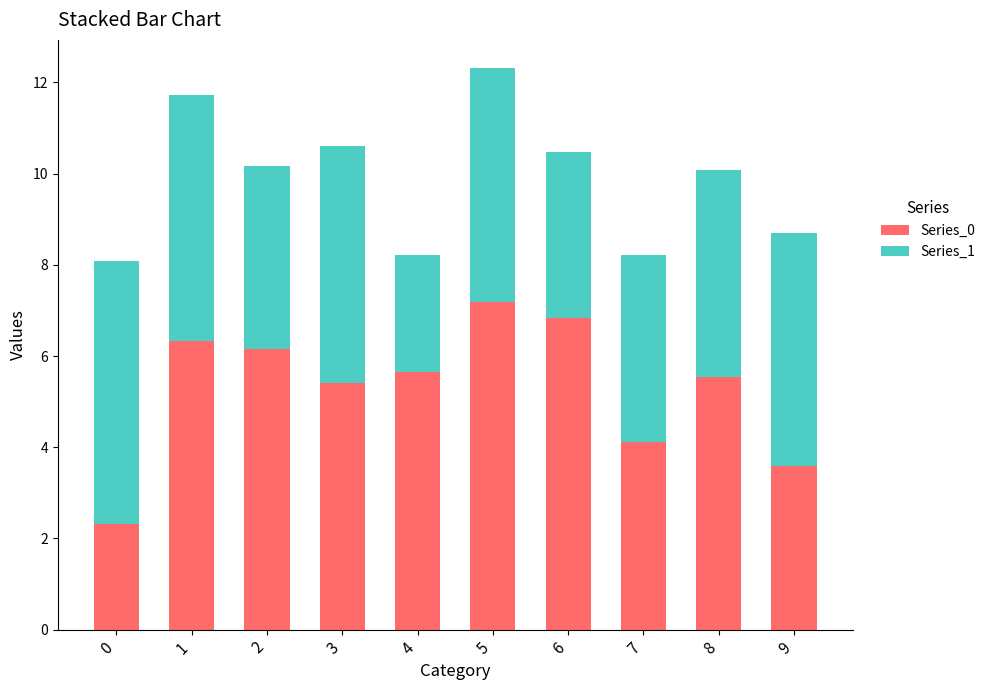

True or false: Series_0 has a value of 6.3 at 1.

True